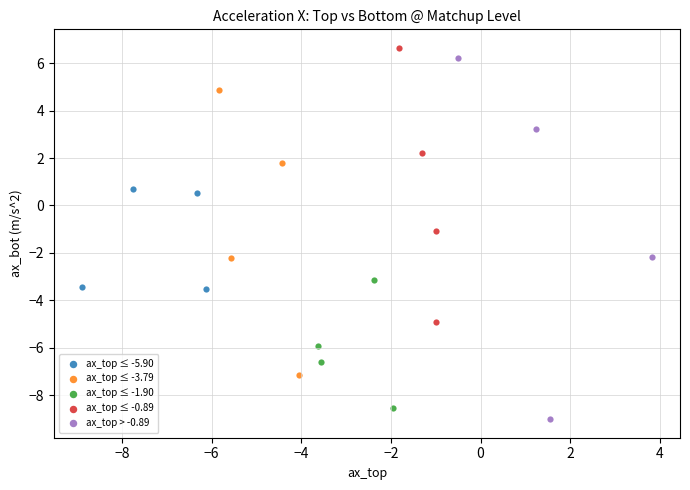

Which series reaches the minimum Y coordinate?

ax_top > -0.89